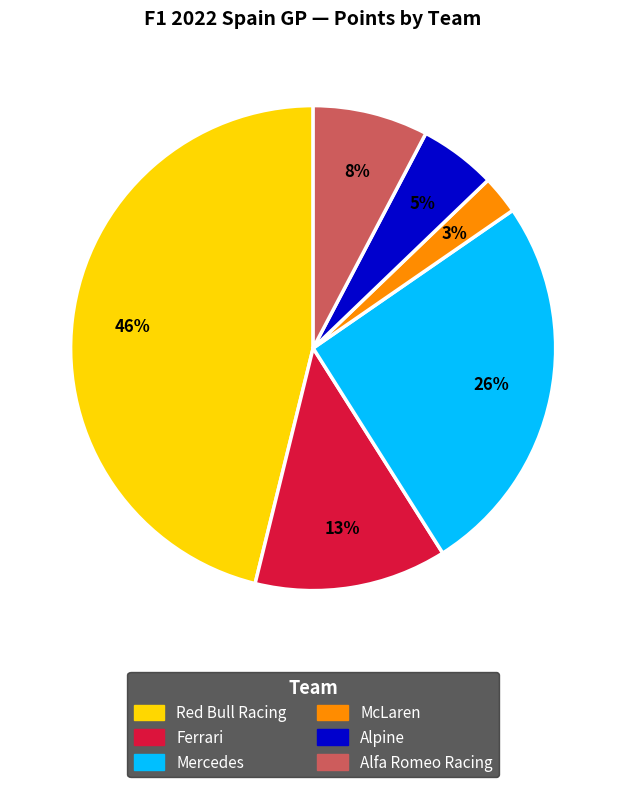

To the nearest percent, what is the average slice percentage?

17%